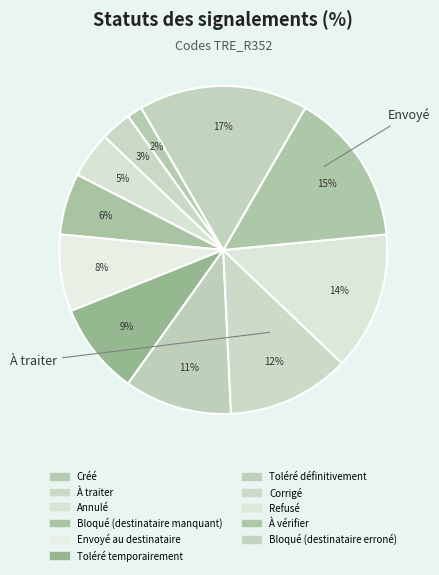

Which category has the biggest portion of the pie?

Bloqué (destinataire erroné)